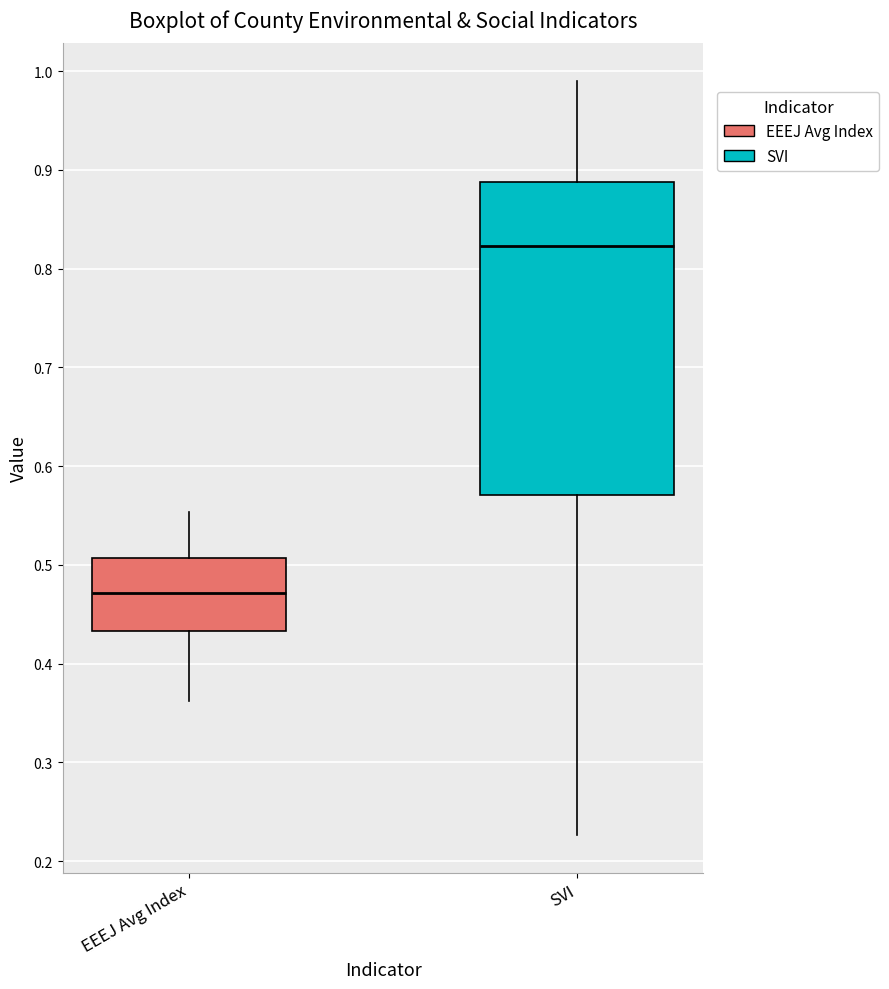

Which box's median line is the highest?

SVI